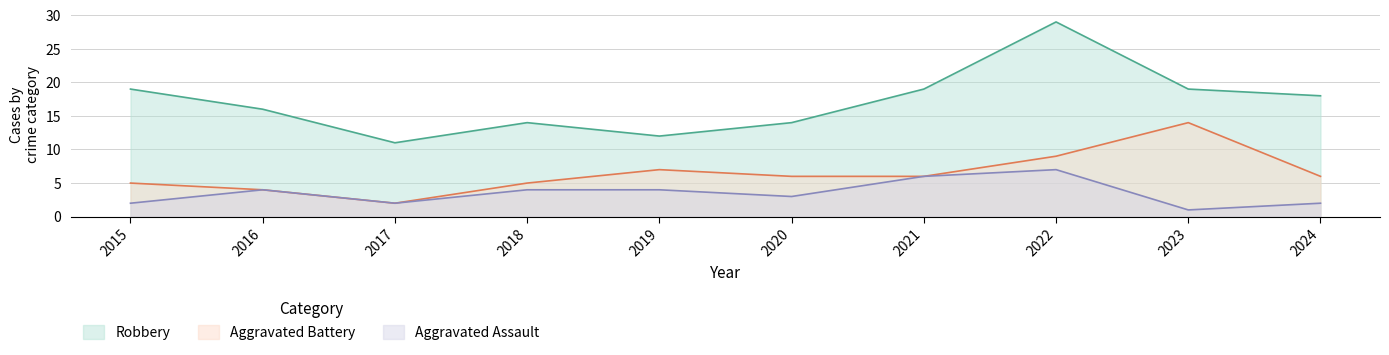

Reading right to left, transcribe all the data shown in this chart.

Robbery: 2024=18	2023=19	2022=29	2021=19	2020=14	2019=12	2018=14	2017=11	2016=16	2015=19
Aggravated Battery: 2024=6	2023=14	2022=9	2021=6	2020=6	2019=7	2018=5	2017=2	2016=4	2015=5
Aggravated Assault: 2024=2	2023=1	2022=7	2021=6	2020=3	2019=4	2018=4	2017=2	2016=4	2015=2